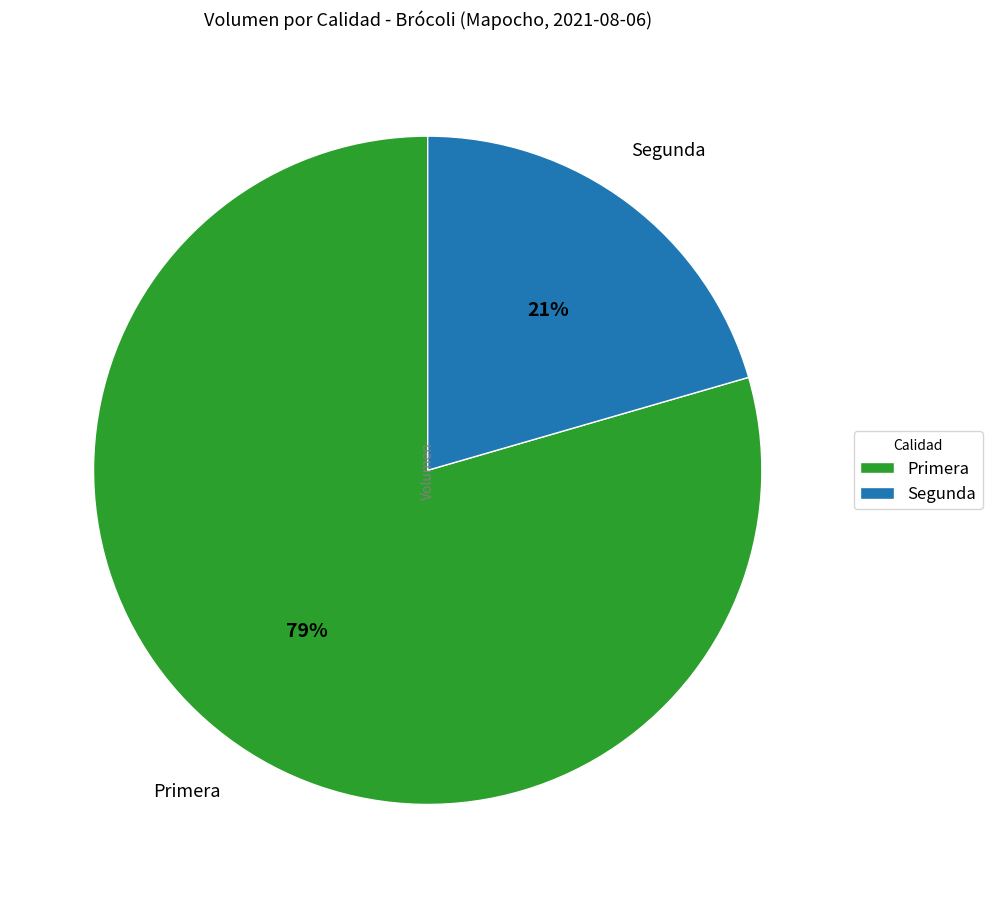

Count the number of slices in the pie.

2